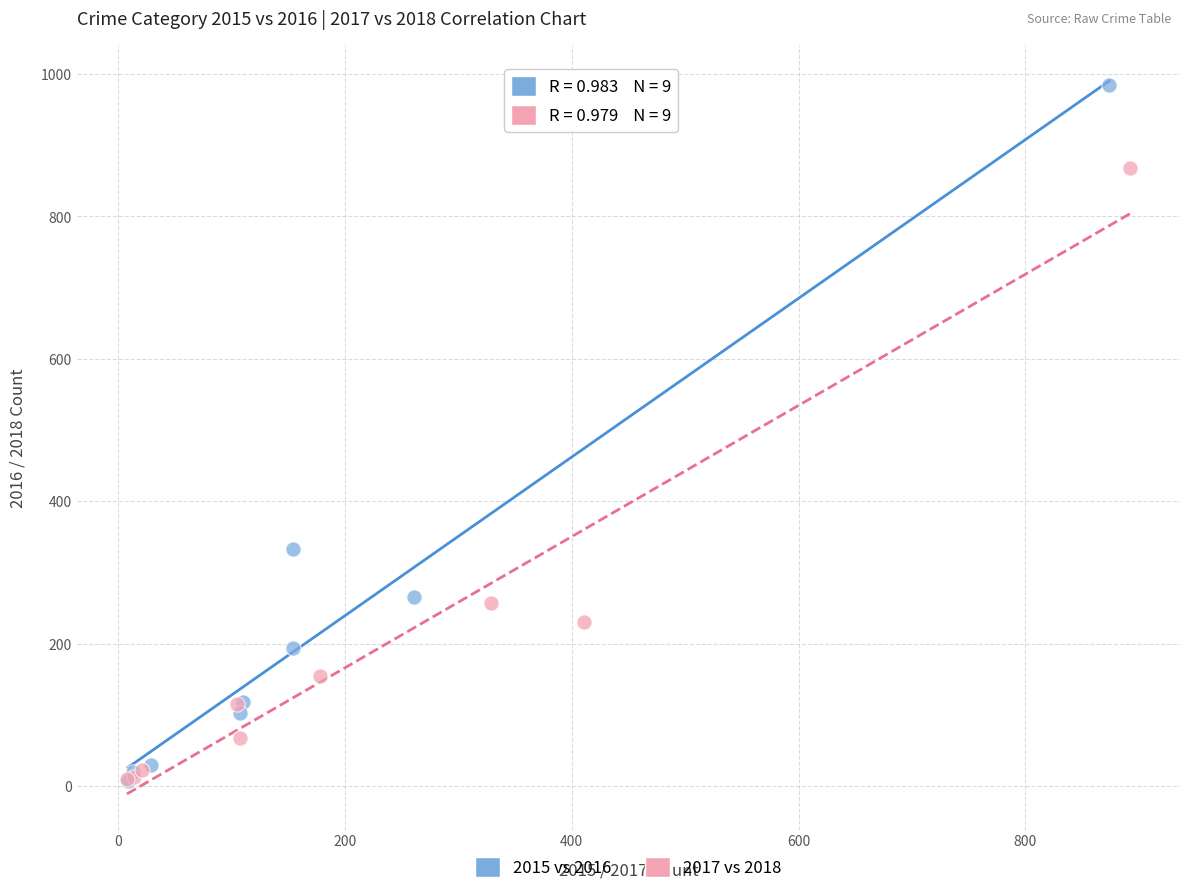

Which series has the largest Y range (max minus min)?

2015 vs 2016